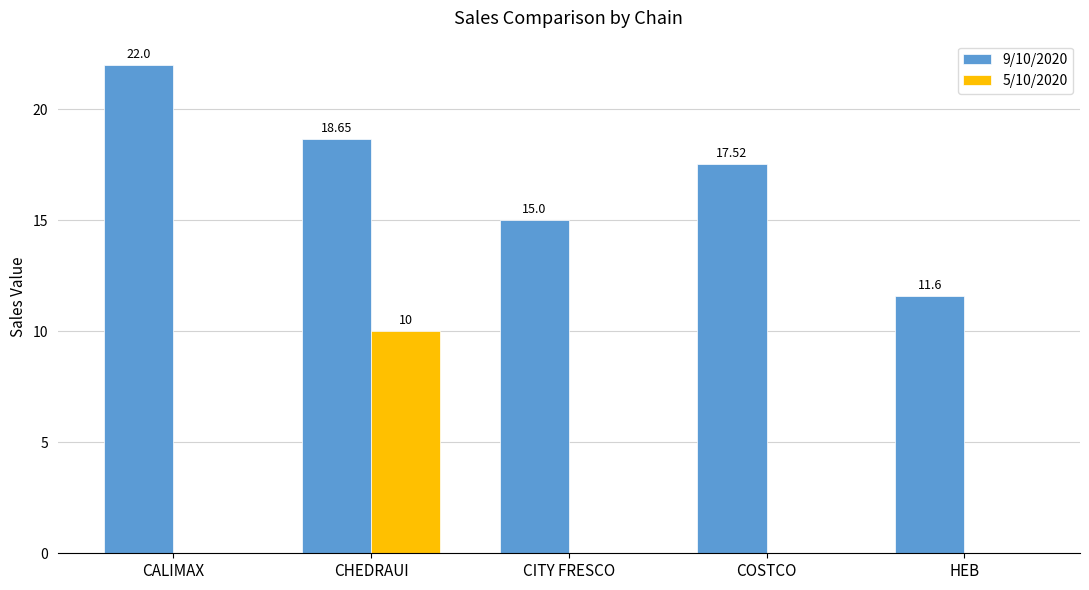

Where is 9/10/2020 nearest to the value 16?

CITY FRESCO